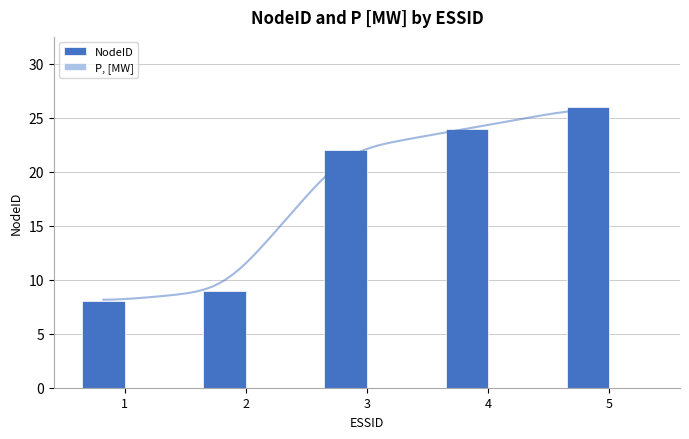

What is the lowest value of the NodeID series?

8